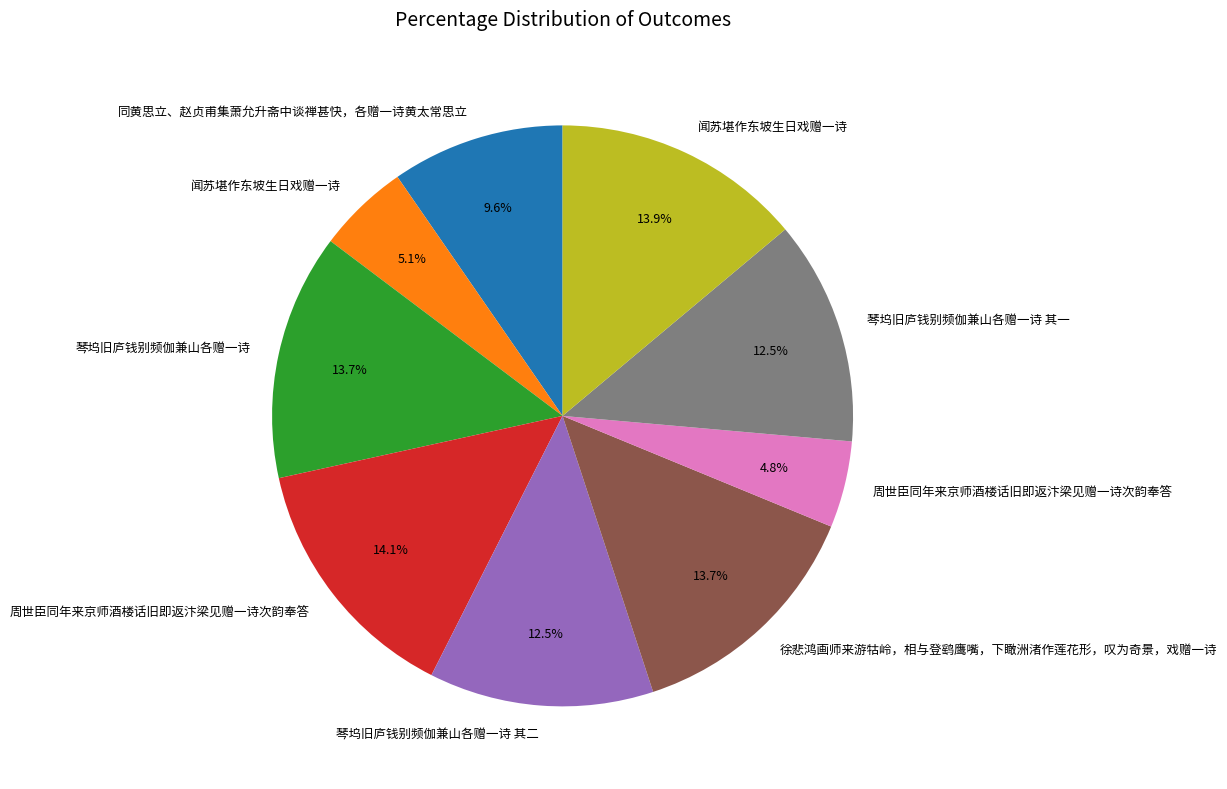

To the nearest percent, what is the difference between the largest and smallest slice percentages?

9%